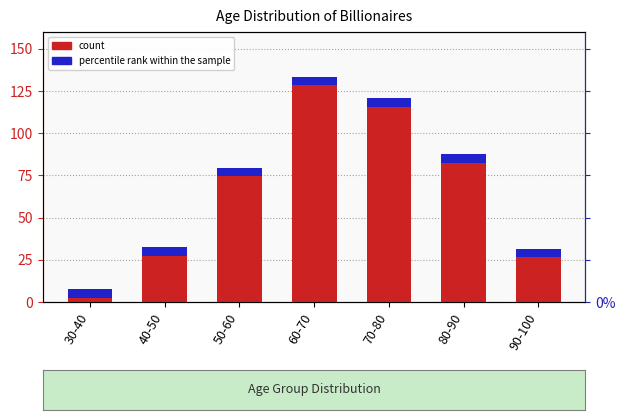

What is the change in value from 40-50 to 60-70?

+101